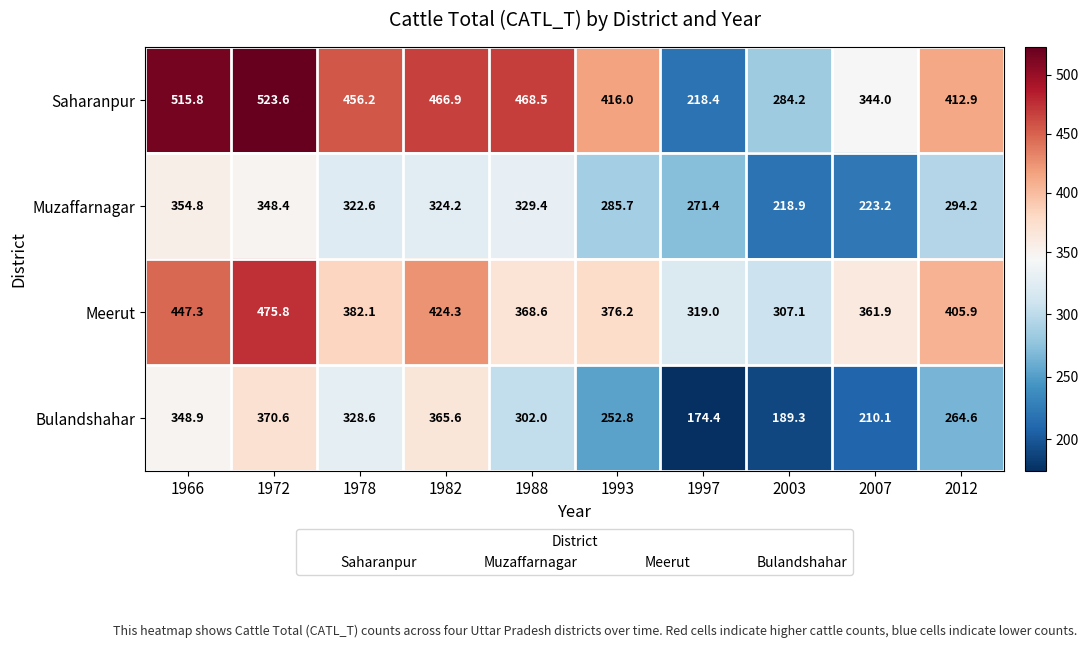

Count the number of data series in this chart.

4